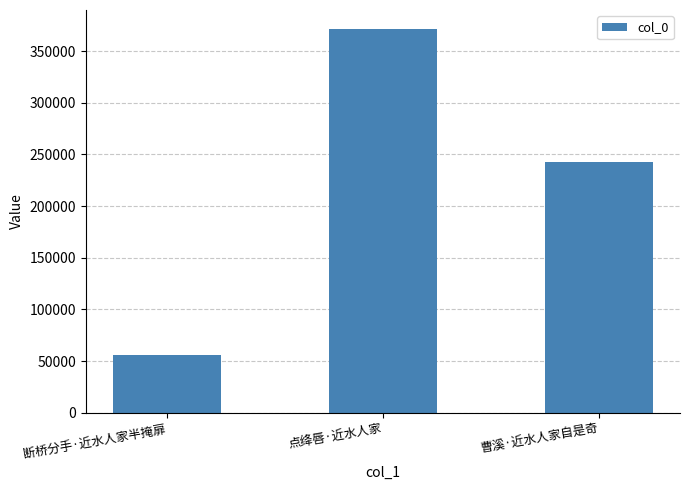

What is the average value?

223044